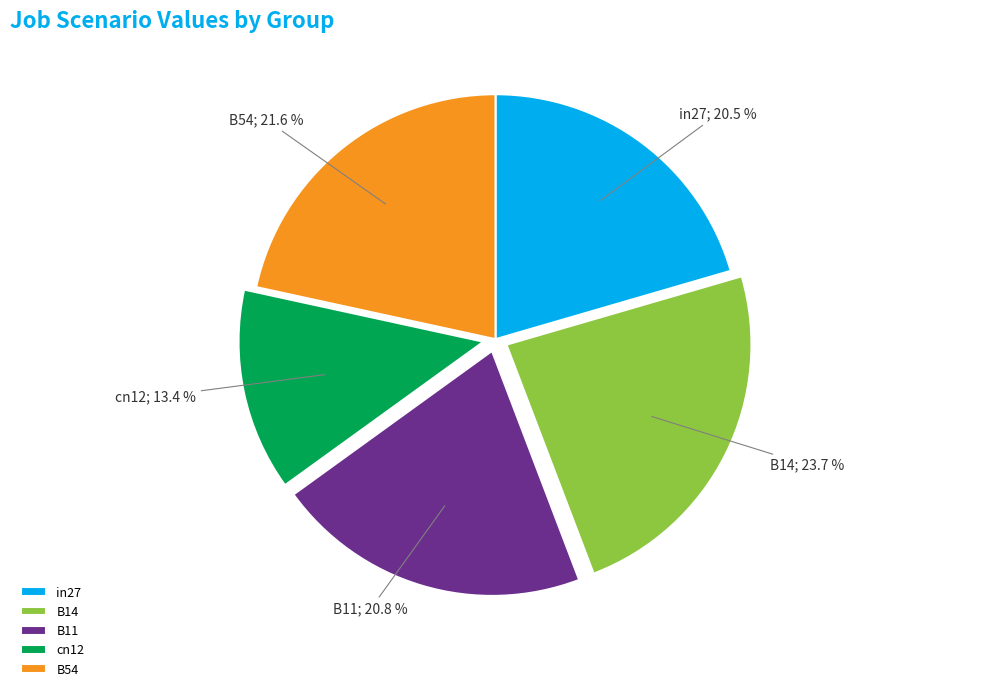

Is there any slice that represents more than half of the pie?

No